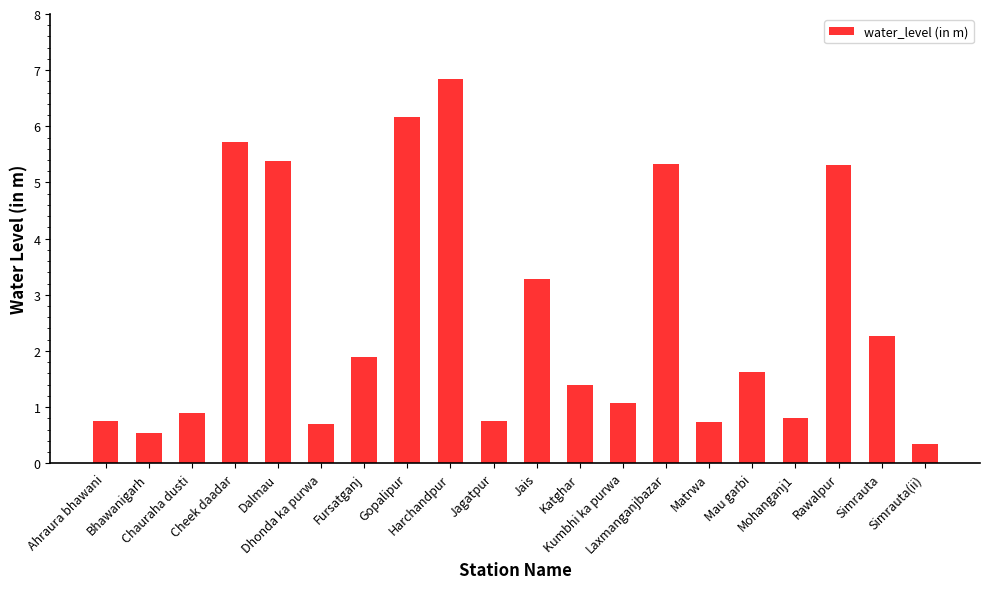

What is the change in value from Chauraha dusti to Katghar?

+0.5